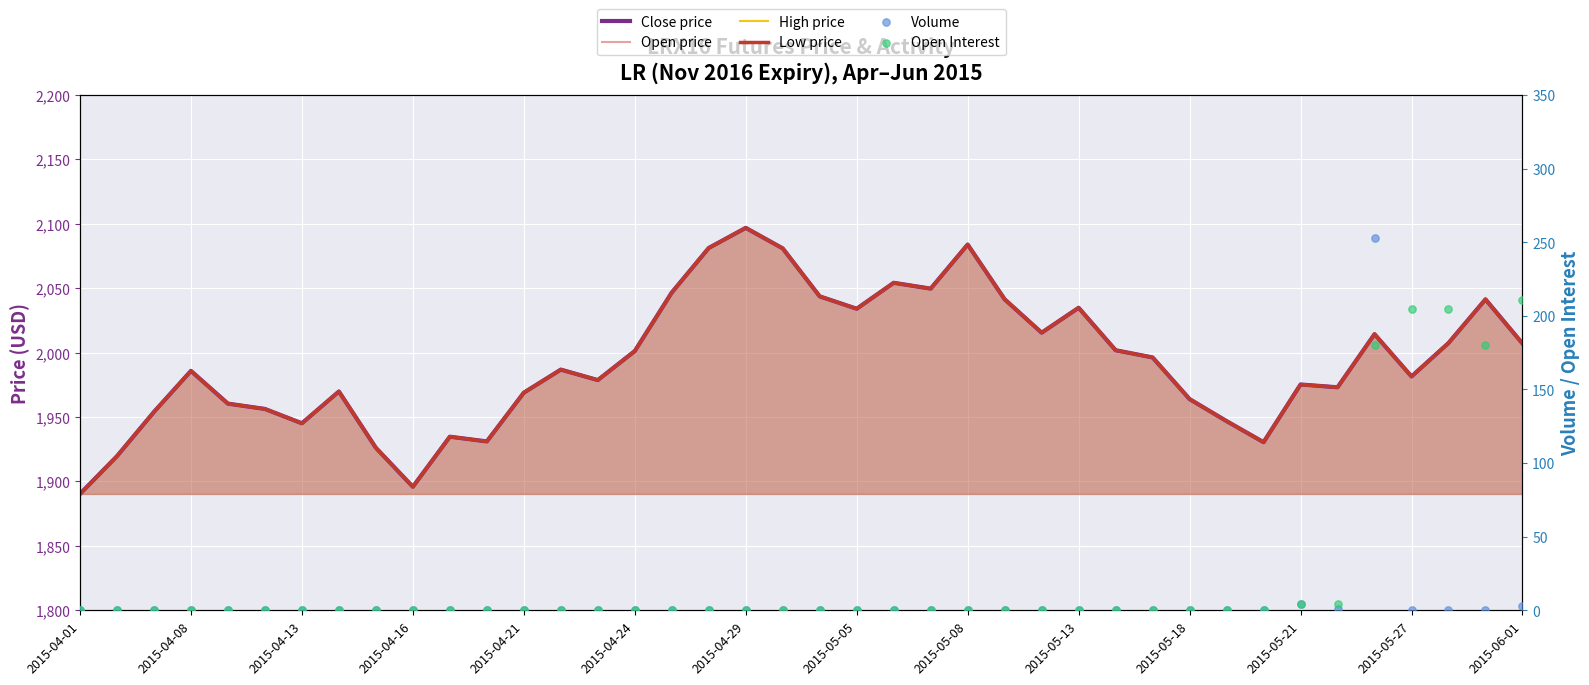

At how many categories does at least one series exceed 1191?

40